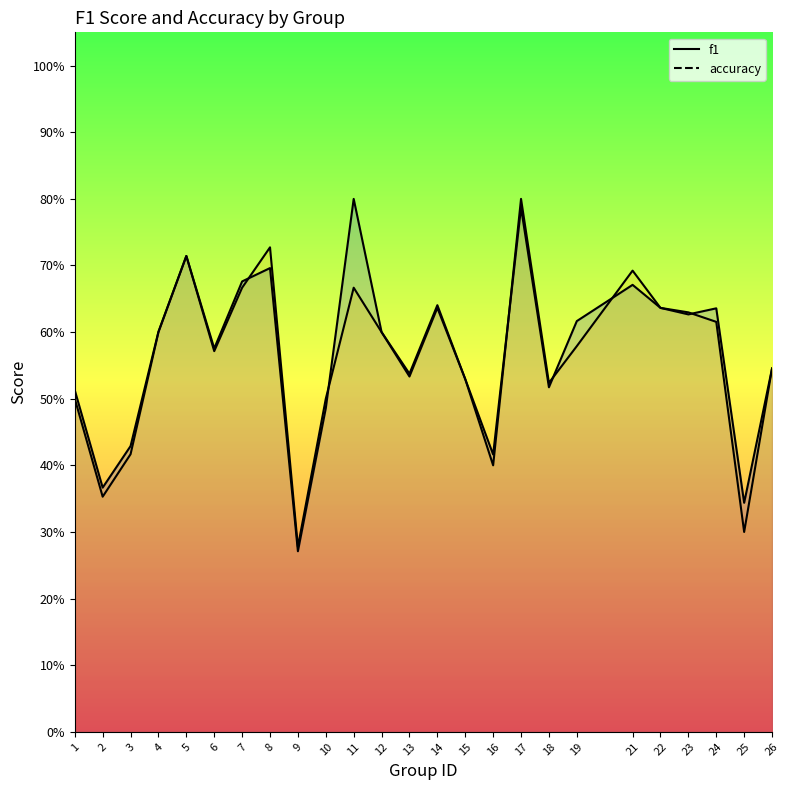

What is the average value of the f1 series?

0.6